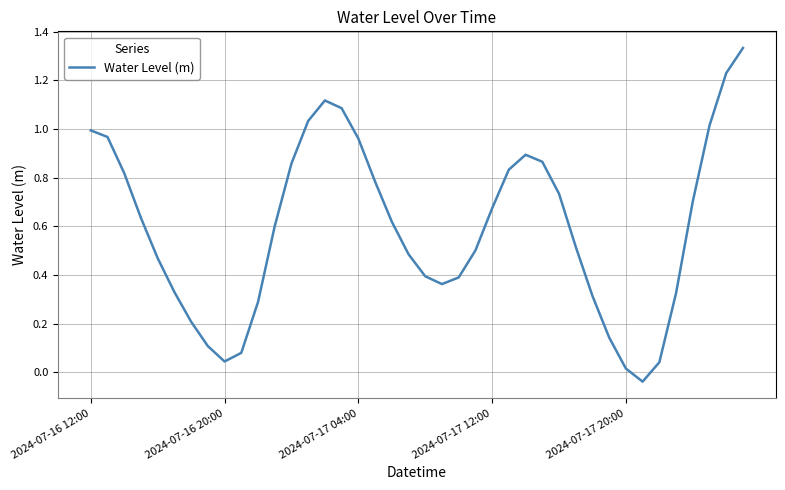

What is the difference between the maximum and minimum values?

1.4